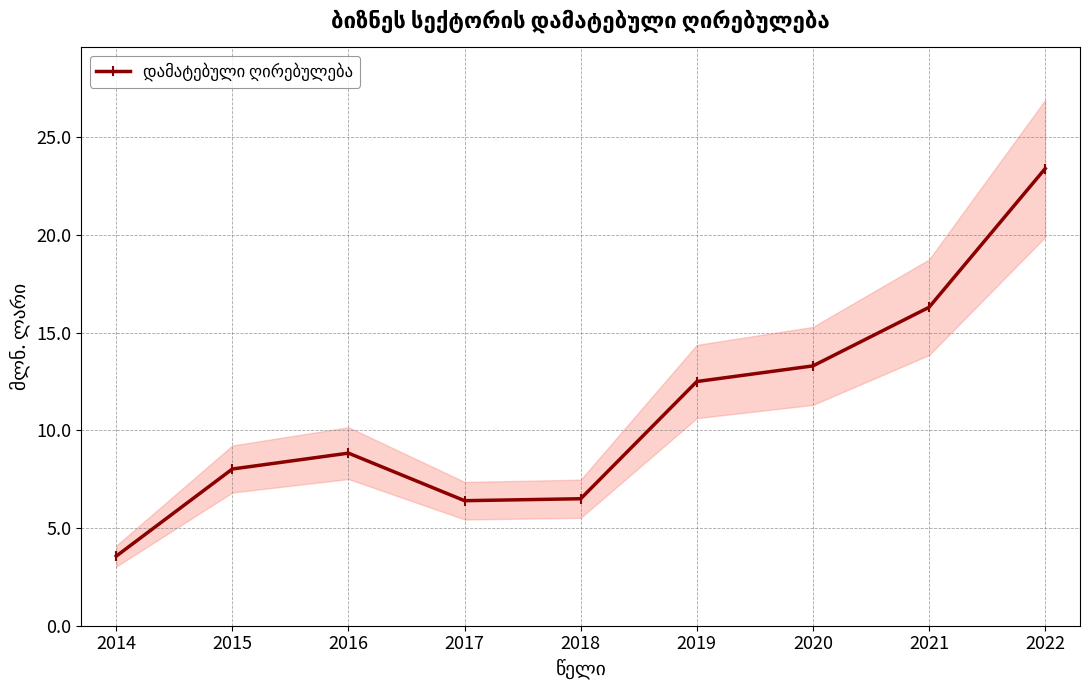

Does the chart display data point markers on the line(s)?

Yes